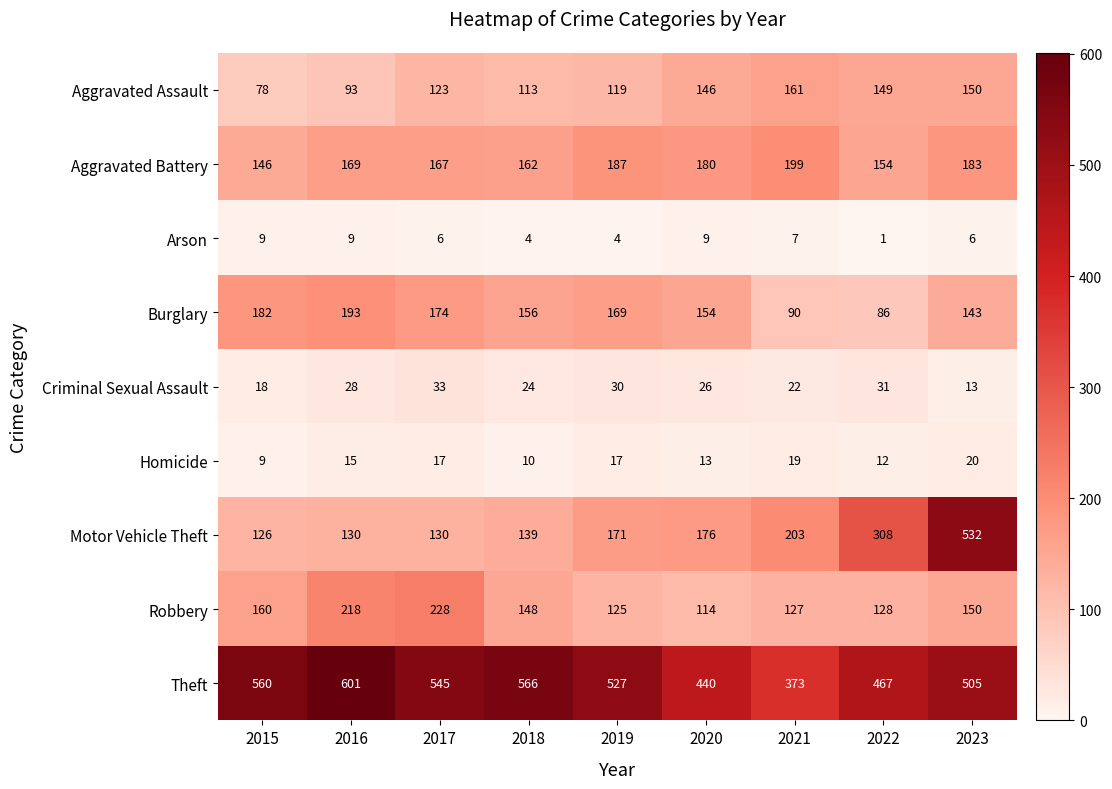

At 2017, list the series in order from largest to smallest.

Theft, Robbery, Burglary, Aggravated Battery, Motor Vehicle Theft, Aggravated Assault, Criminal Sexual Assault, Homicide, Arson